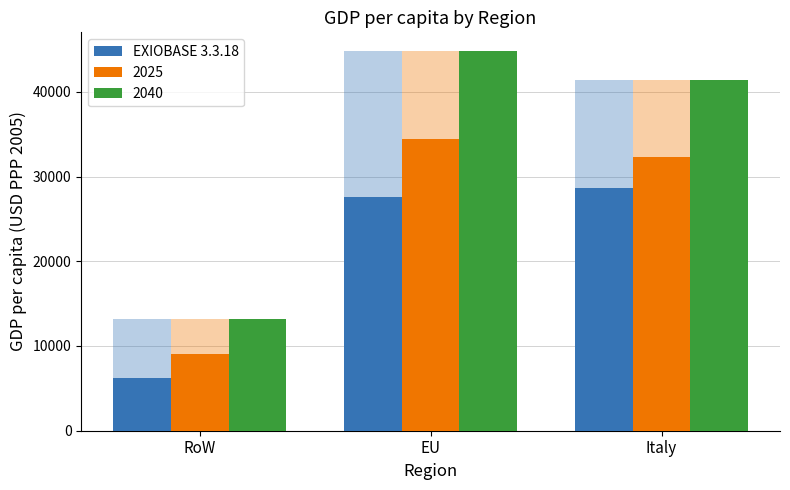

Which has a higher value, EU or Italy?

Italy